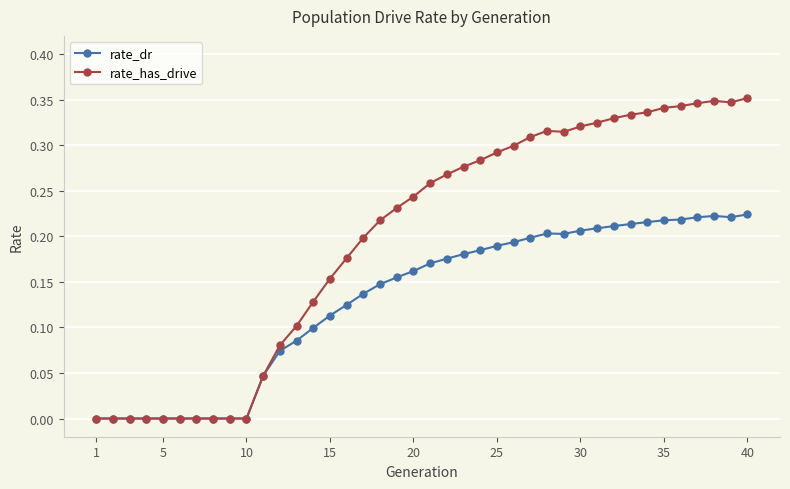

Which series has the largest total across all categories?

rate_has_drive